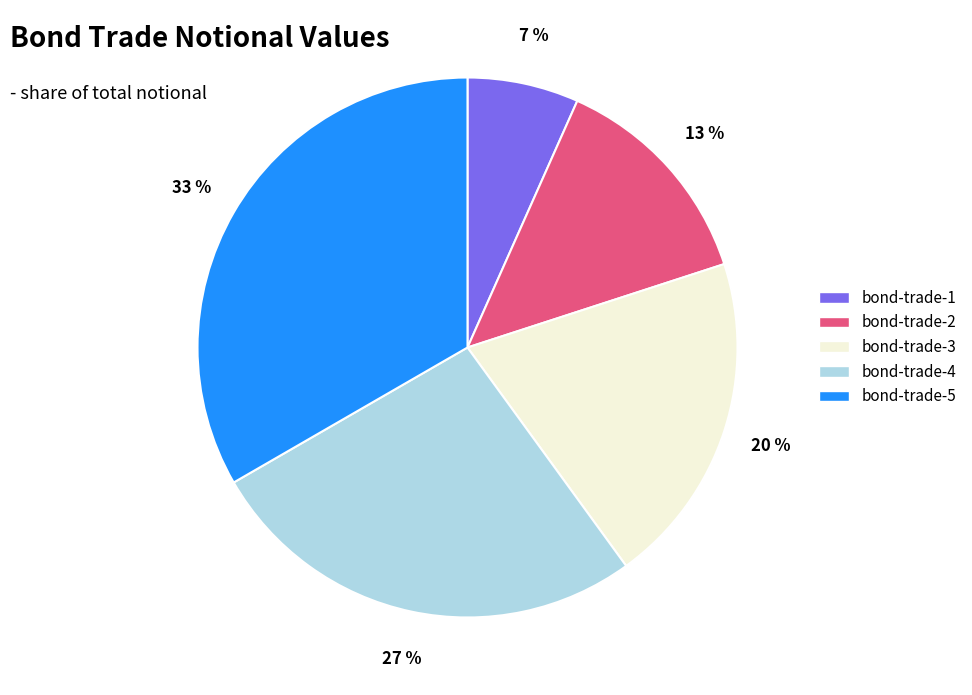

True or false: bond-trade-3 accounts for 34% of the total.

False